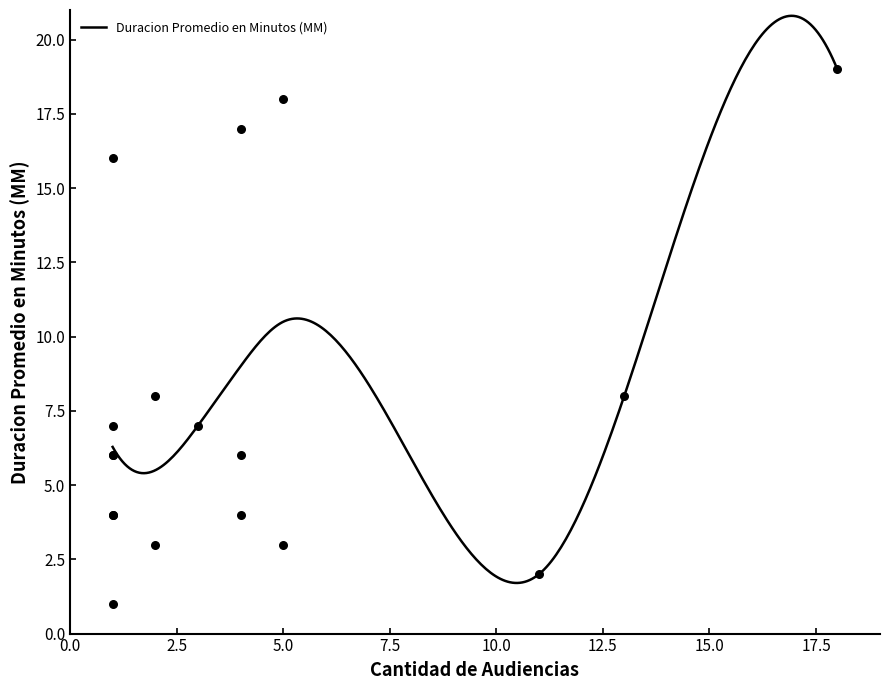

What is the change in value from 1 to 1?

+10